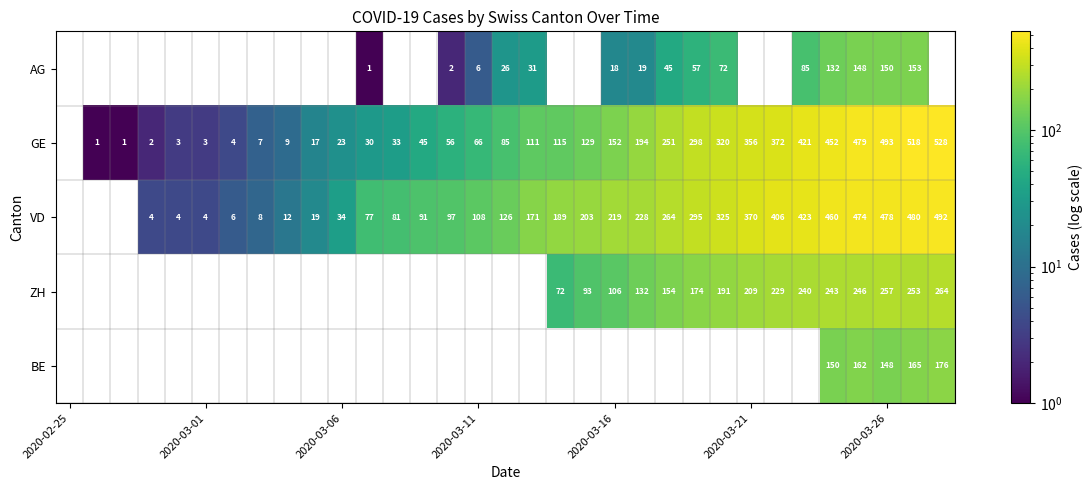

How many positive values does the AG series have?

15